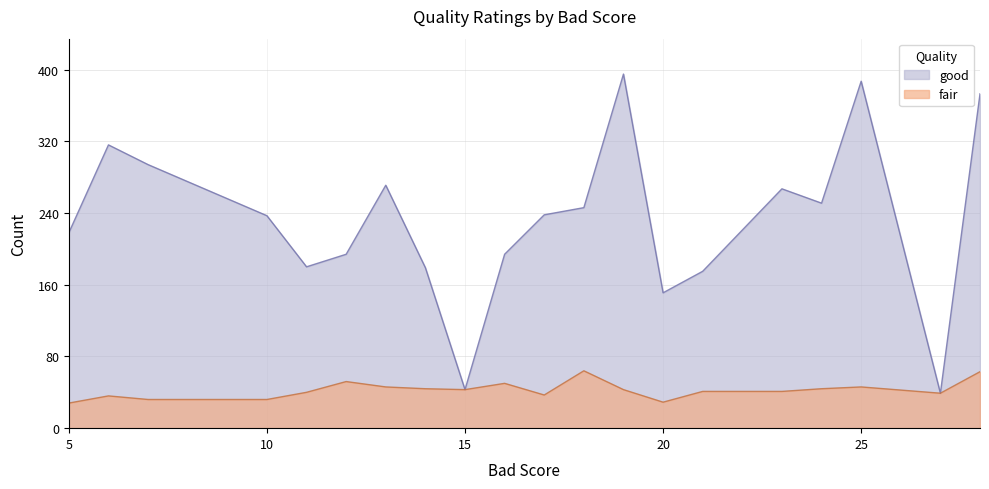

What is the greatest value displayed?

395